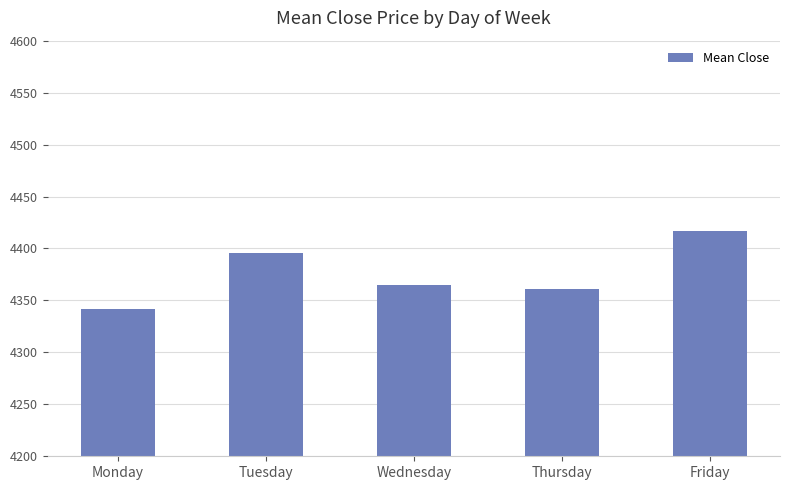

True or false: the data shows 1349.9 at Tuesday.

False